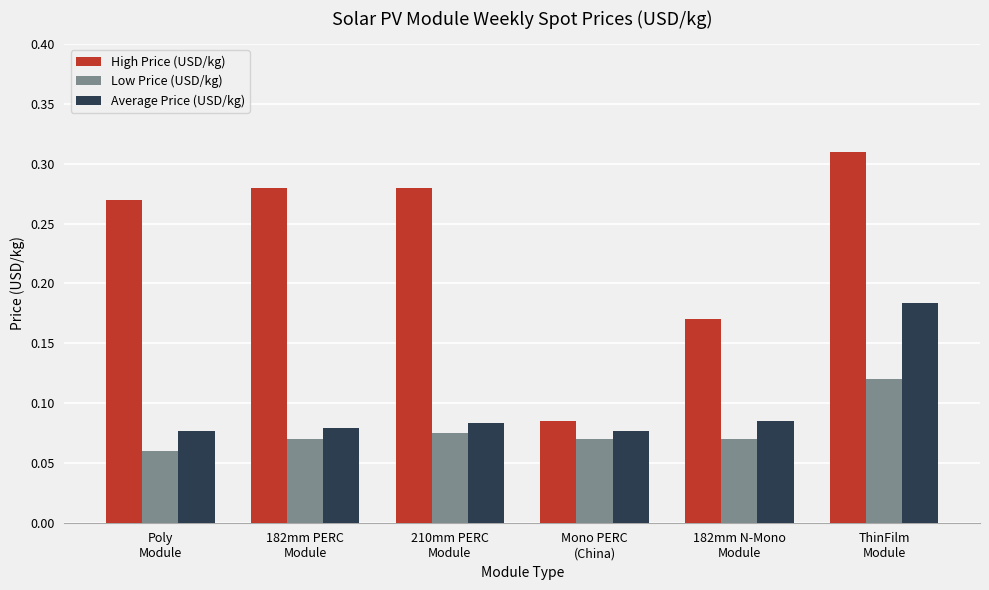

Which series has the largest total across all categories?

High Price (USD/kg)